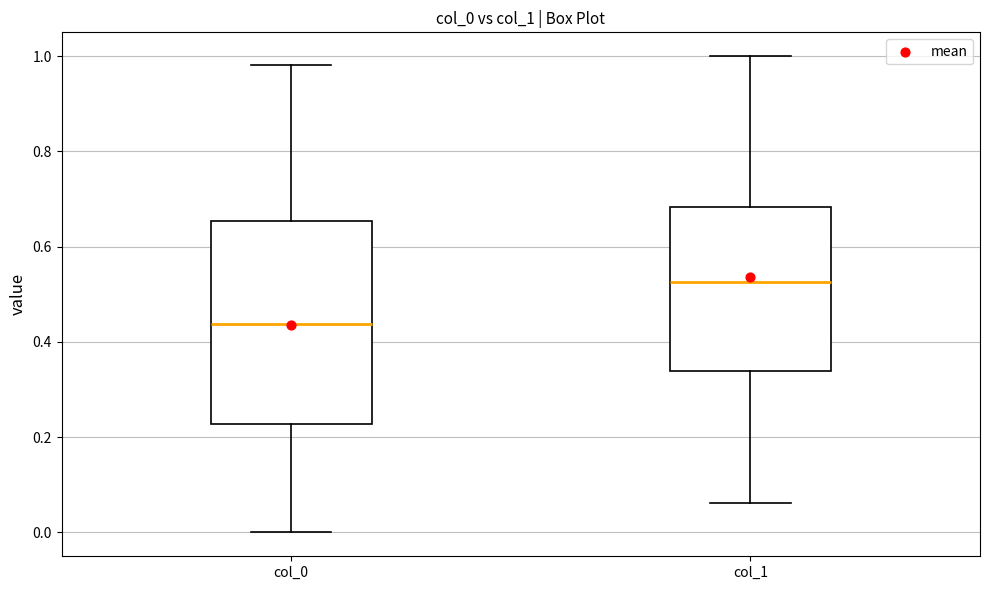

Which box is the tallest, from its lower edge to its upper edge?

col_0